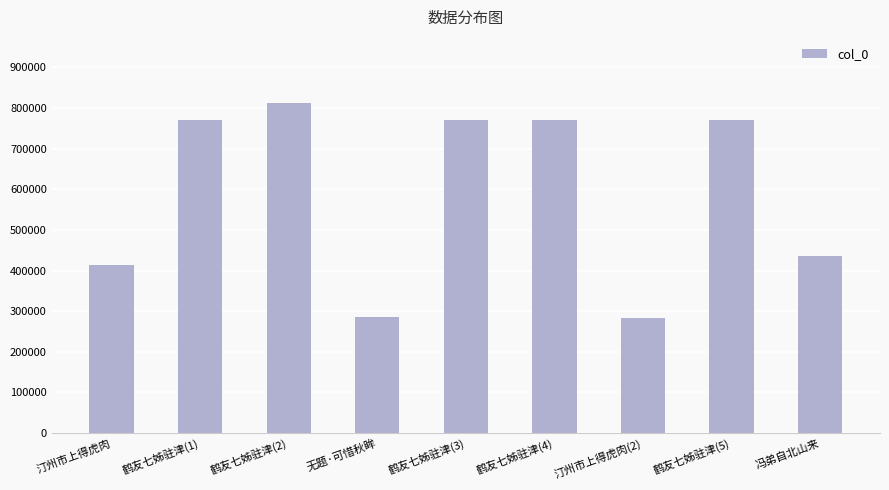

The value at 冯弟自北山来 is 436392. True or false?

True